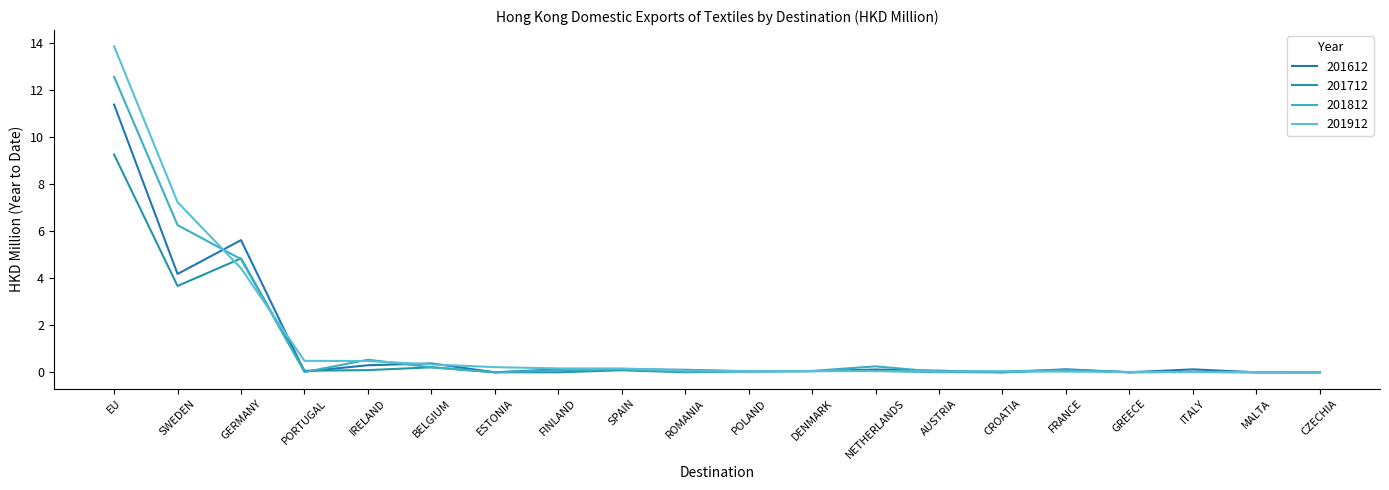

Reading right to left, list all the values displayed in this chart.

201612: CZECHIA=0.0	MALTA=0.0	ITALY=0.1	GREECE=0.0	FRANCE=0.1	CROATIA=0.0	AUSTRIA=0.1	NETHERLANDS=0.1	DENMARK=0.0	POLAND=0.0	ROMANIA=0.1	SPAIN=0.1	FINLAND=0.1	ESTONIA=0.0	BELGIUM=0.4	IRELAND=0.3	PORTUGAL=0.0	GERMANY=5.6	SWEDEN=4.2	EU=11.4
201712: CZECHIA=0.0	MALTA=0.0	ITALY=0.0	GREECE=0.0	FRANCE=0.1	CROATIA=0.0	AUSTRIA=0.0	NETHERLANDS=0.1	DENMARK=0.1	POLAND=0.0	ROMANIA=0.0	SPAIN=0.1	FINLAND=0.0	ESTONIA=0.0	BELGIUM=0.2	IRELAND=0.1	PORTUGAL=0.1	GERMANY=4.8	SWEDEN=3.7	EU=9.2
201812: CZECHIA=0.0	MALTA=0.0	ITALY=0.0	GREECE=0.0	FRANCE=0.1	CROATIA=0.0	AUSTRIA=0.0	NETHERLANDS=0.3	DENMARK=0.1	POLAND=0.0	ROMANIA=0.0	SPAIN=0.1	FINLAND=0.1	ESTONIA=0.0	BELGIUM=0.2	IRELAND=0.5	PORTUGAL=0.0	GERMANY=4.8	SWEDEN=6.3	EU=12.6
201912: CZECHIA=0.0	MALTA=0.0	ITALY=0.0	GREECE=0.0	FRANCE=0.0	CROATIA=0.0	AUSTRIA=0.0	NETHERLANDS=0.0	DENMARK=0.0	POLAND=0.1	ROMANIA=0.1	SPAIN=0.2	FINLAND=0.2	ESTONIA=0.2	BELGIUM=0.3	IRELAND=0.5	PORTUGAL=0.5	GERMANY=4.4	SWEDEN=7.2	EU=13.8